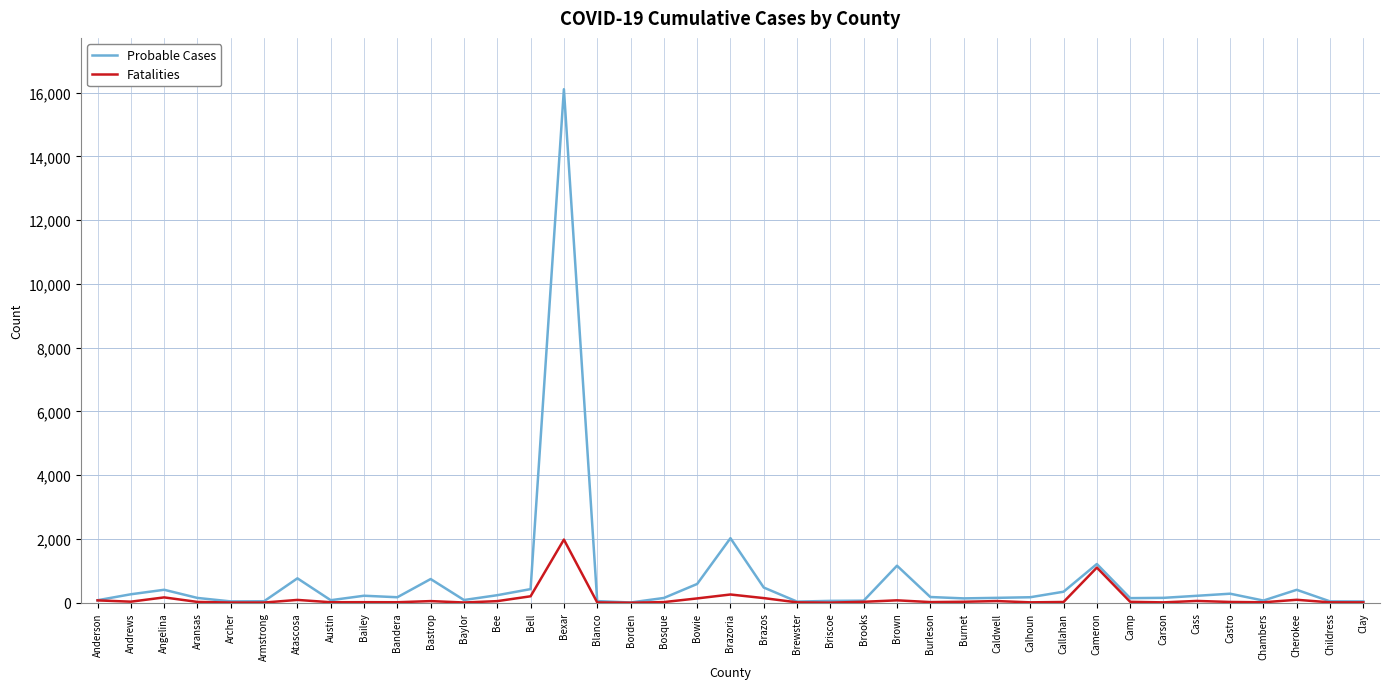

Which series has the widest spread of values?

Probable Cases